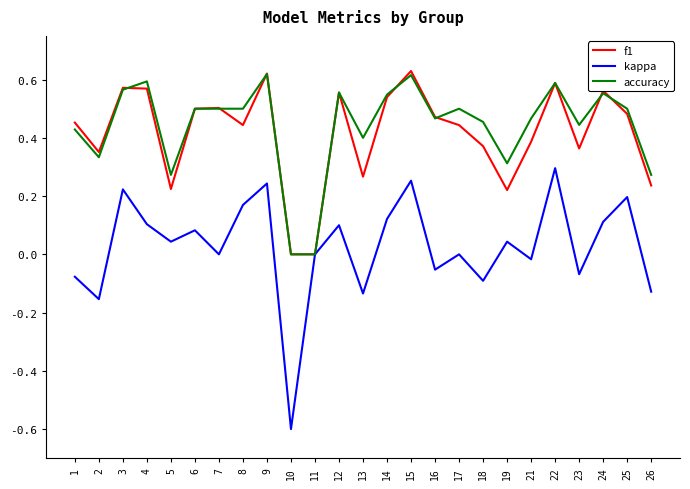

Which series has the largest range (max minus min)?

kappa